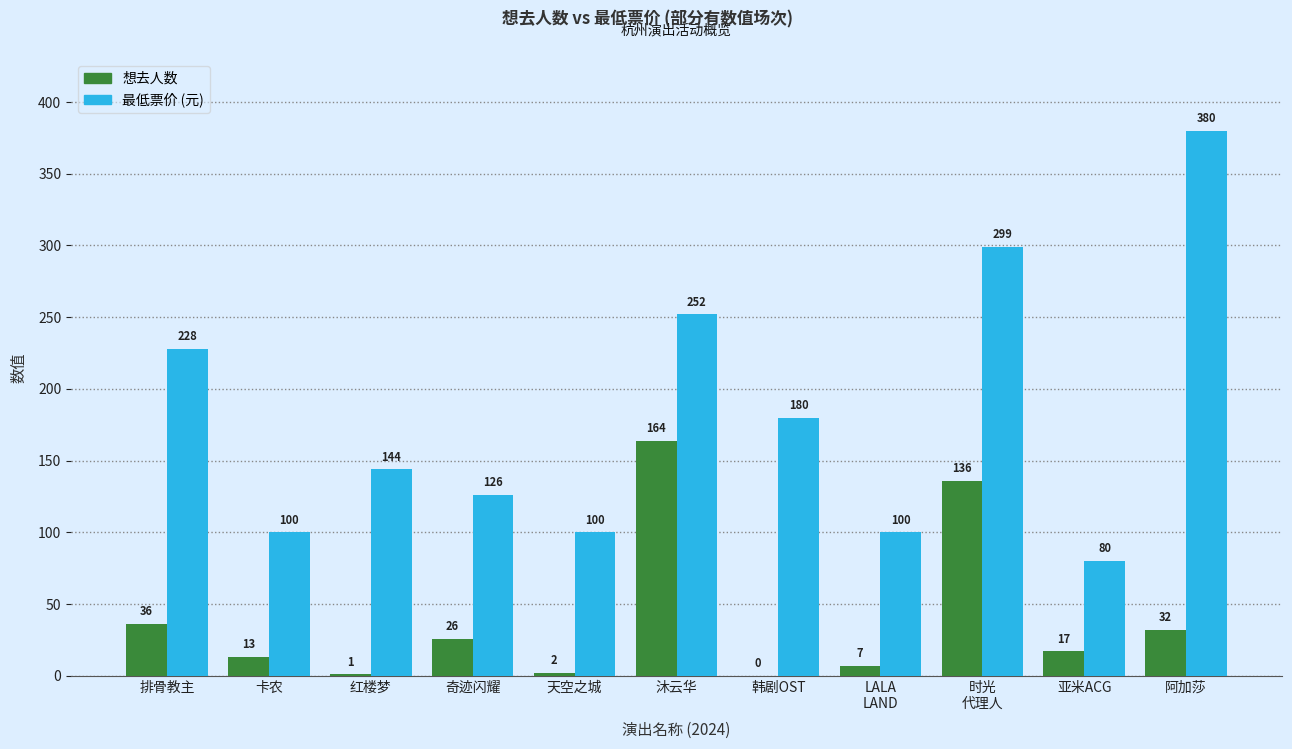

Which category has the highest value across all series?

阿加莎